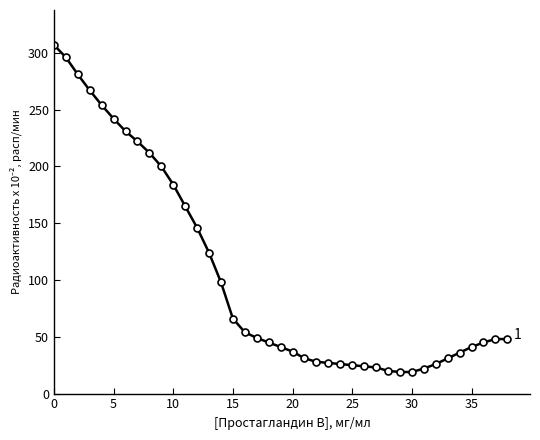

What is the difference between the maximum and second lowest values?

288